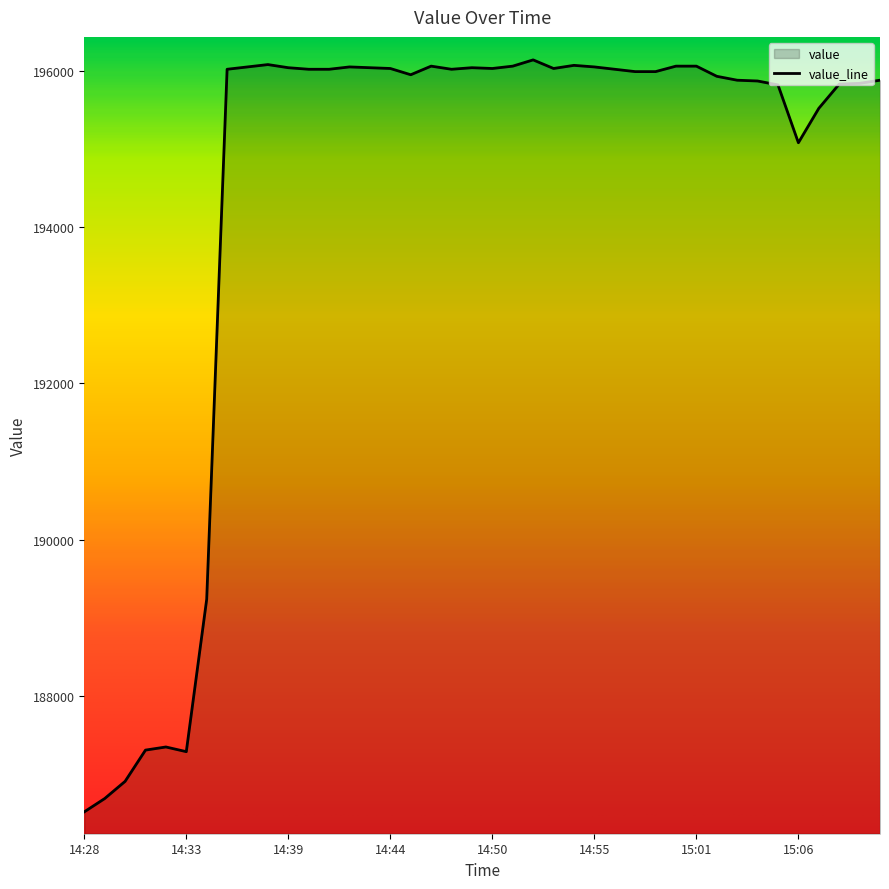

Approximately how many times larger is the value at 14:40 compared to 14:32?

1.0